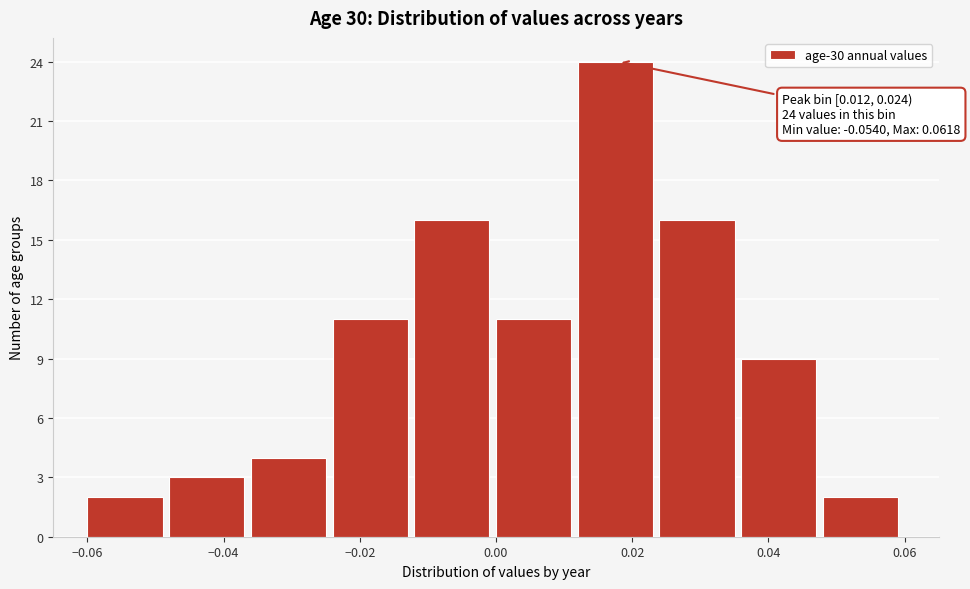

Which range on the x-axis has the tallest bar?

0.012 to 0.024